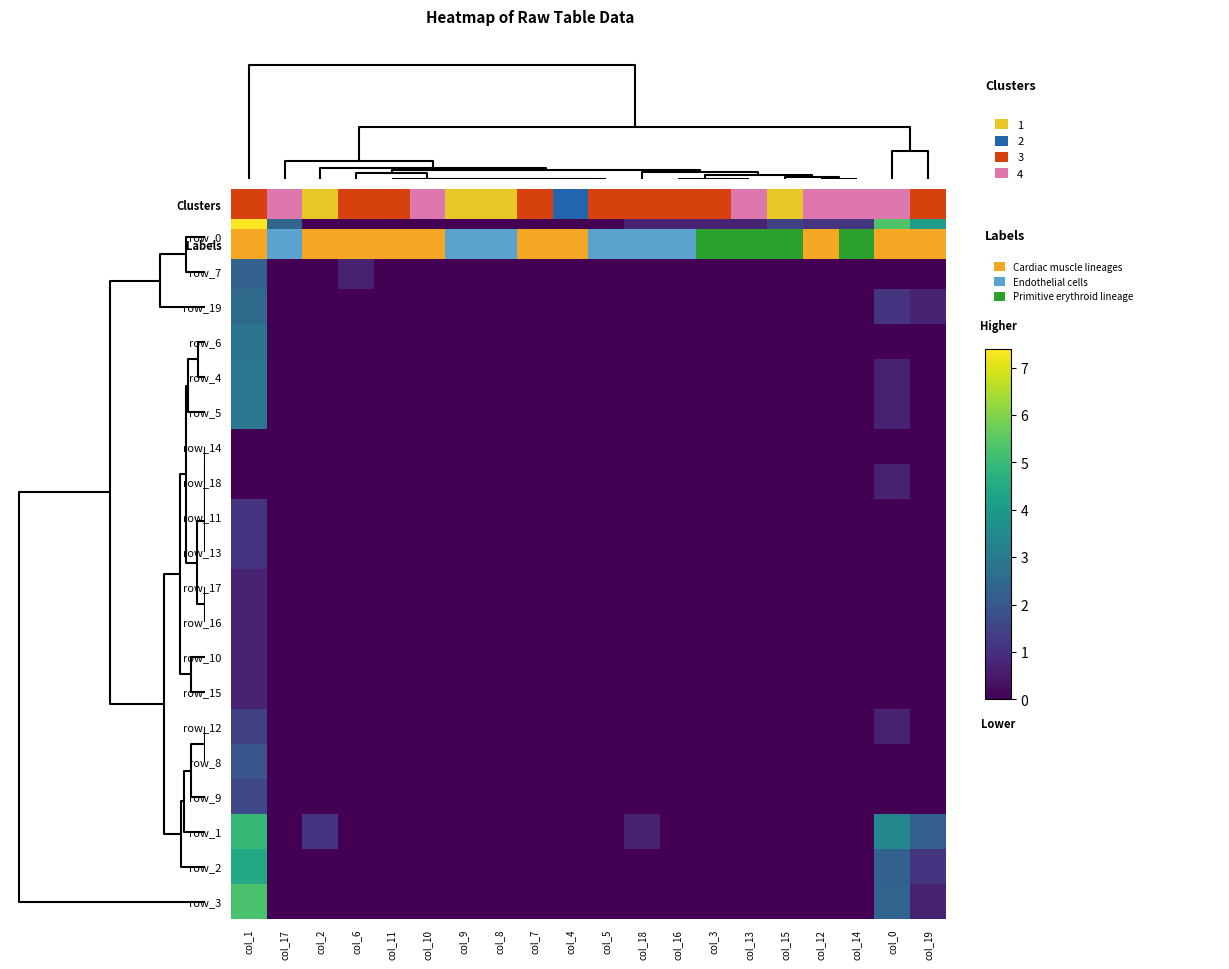

How many values in row_16 are above zero?

1